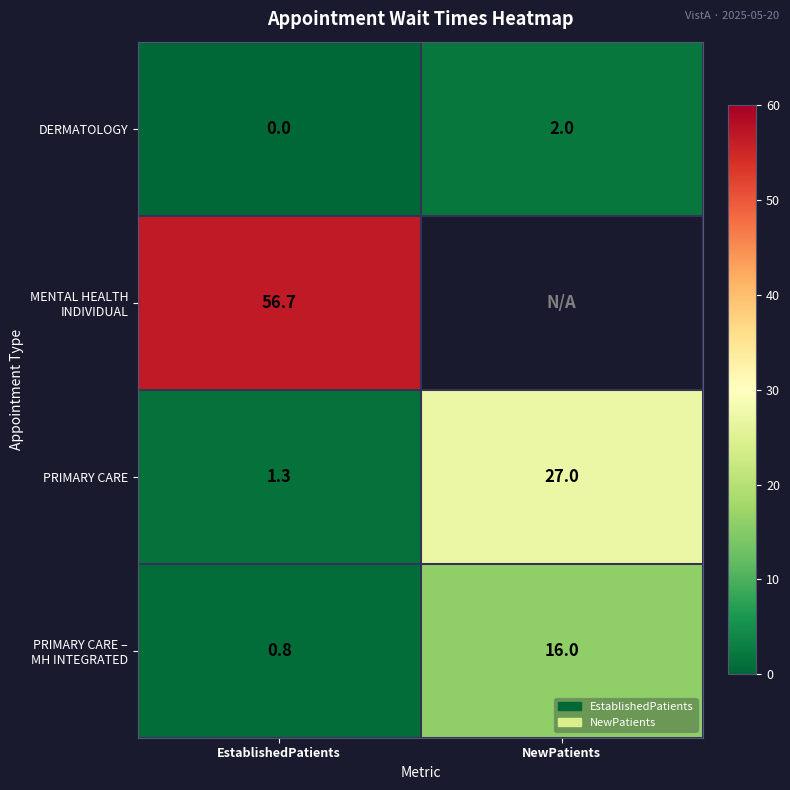

How many values in the DERMATOLOGY series are below 2?

1